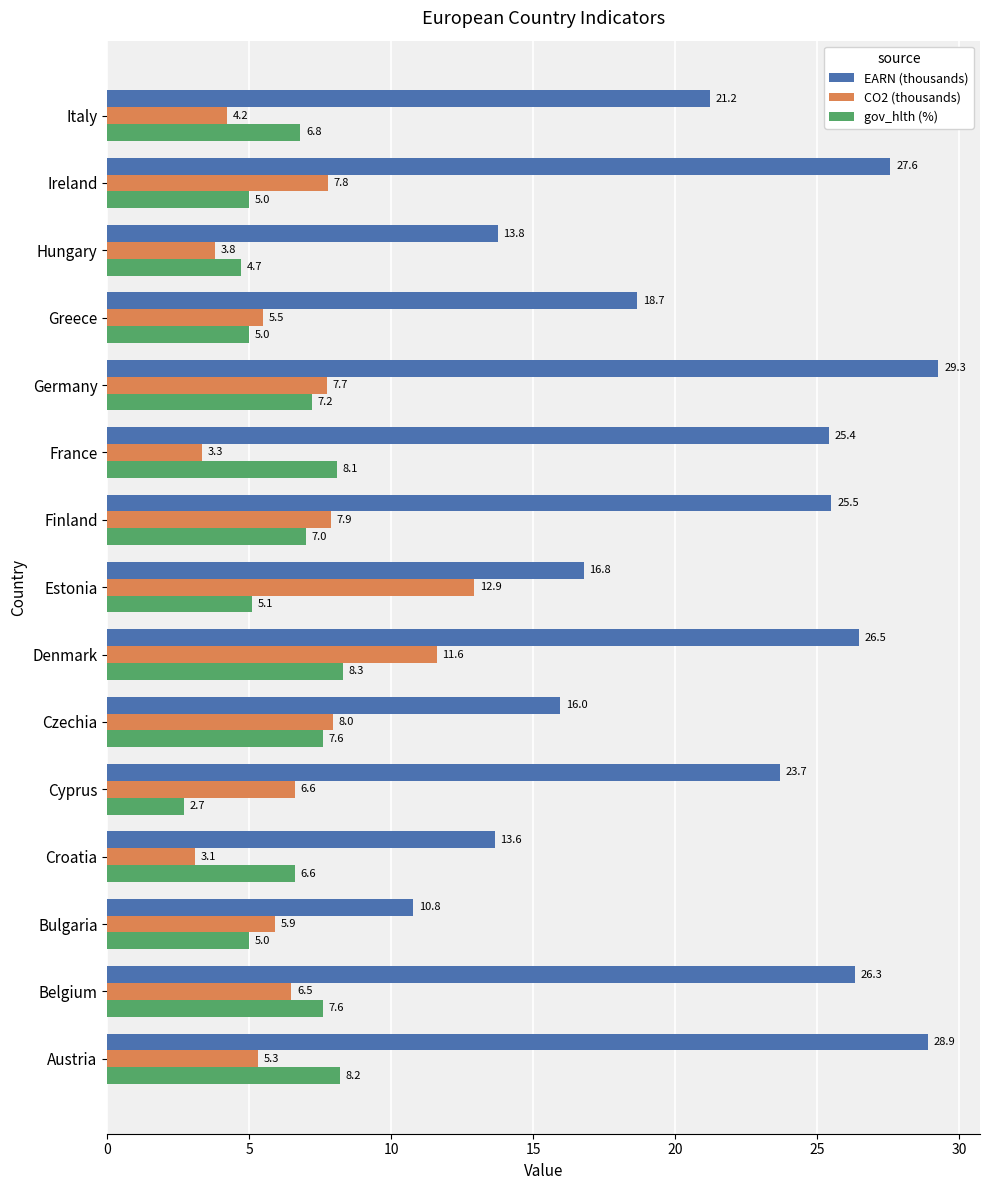

Which series has the largest range (max minus min)?

EARN (thousands)